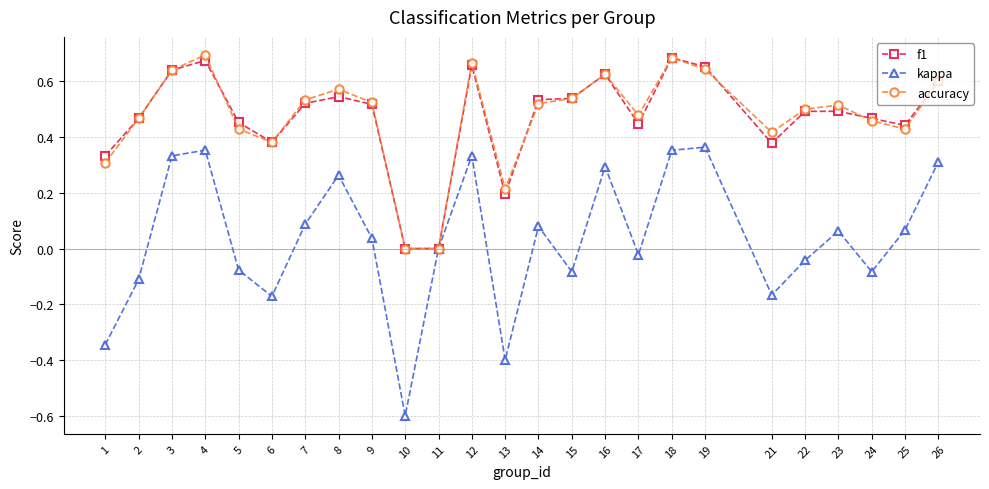

Does the chart have visible grid lines?

Yes